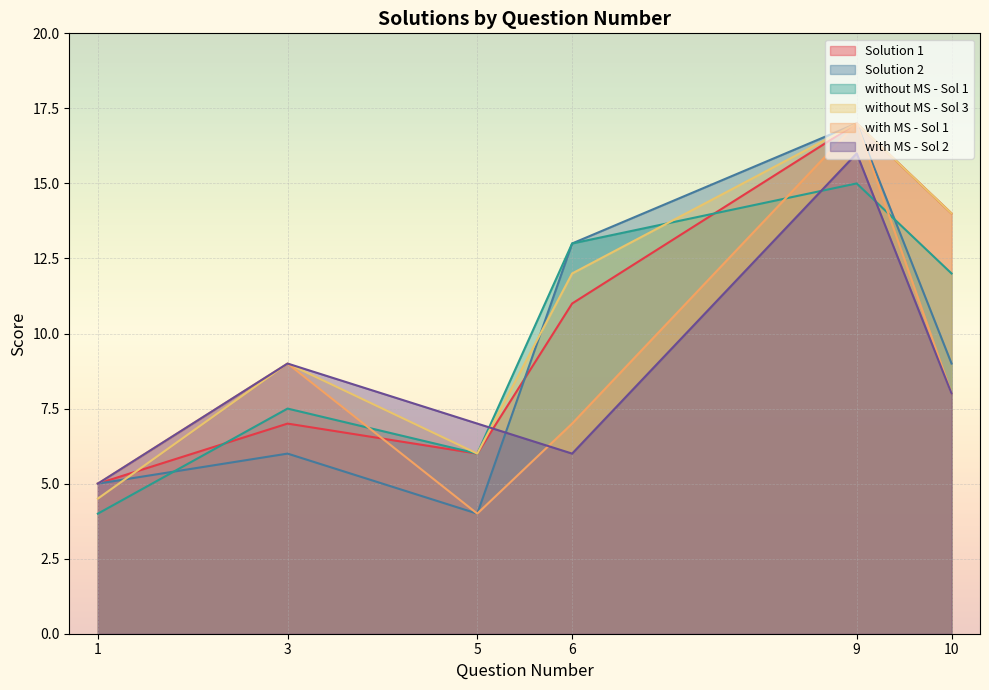

Reading left to right, extract all data points from this chart.

Solution 1: 1=5.0	3=7.0	5=6.0	6=11.0	9=17.0	10=14.0
Solution 2: 1=5.0	3=6.0	5=4.0	6=13.0	9=17.0	10=9.0
without MS - Sol 1: 1=4.0	3=7.5	5=6.0	6=13.0	9=15.0	10=12.0
without MS - Sol 3: 1=4.5	3=9.0	5=6.0	6=12.0	9=17.0	10=14.0
with MS - Sol 1: 1=5.0	3=9.0	5=4.0	6=7.0	9=17.0	10=8.0
with MS - Sol 2: 1=5.0	3=9.0	5=7.0	6=6.0	9=16.0	10=8.0